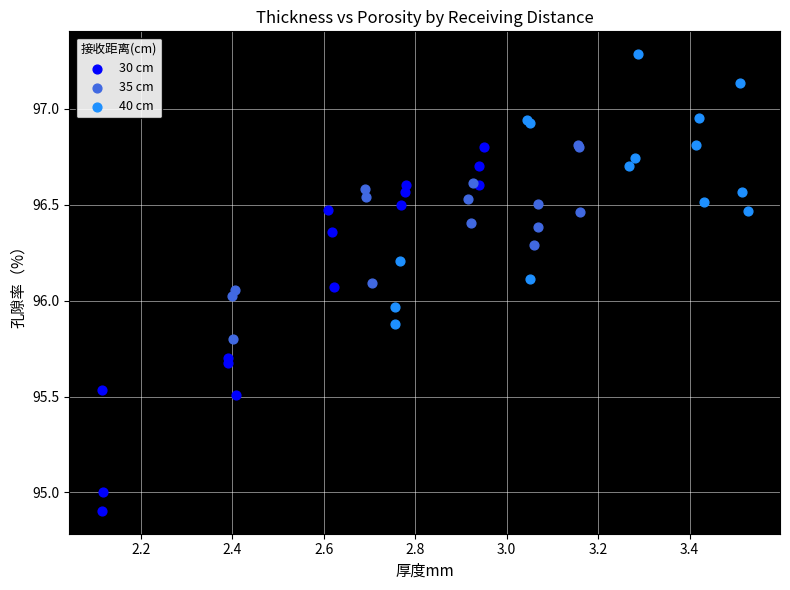

Which series contains the highest Y value?

40 cm